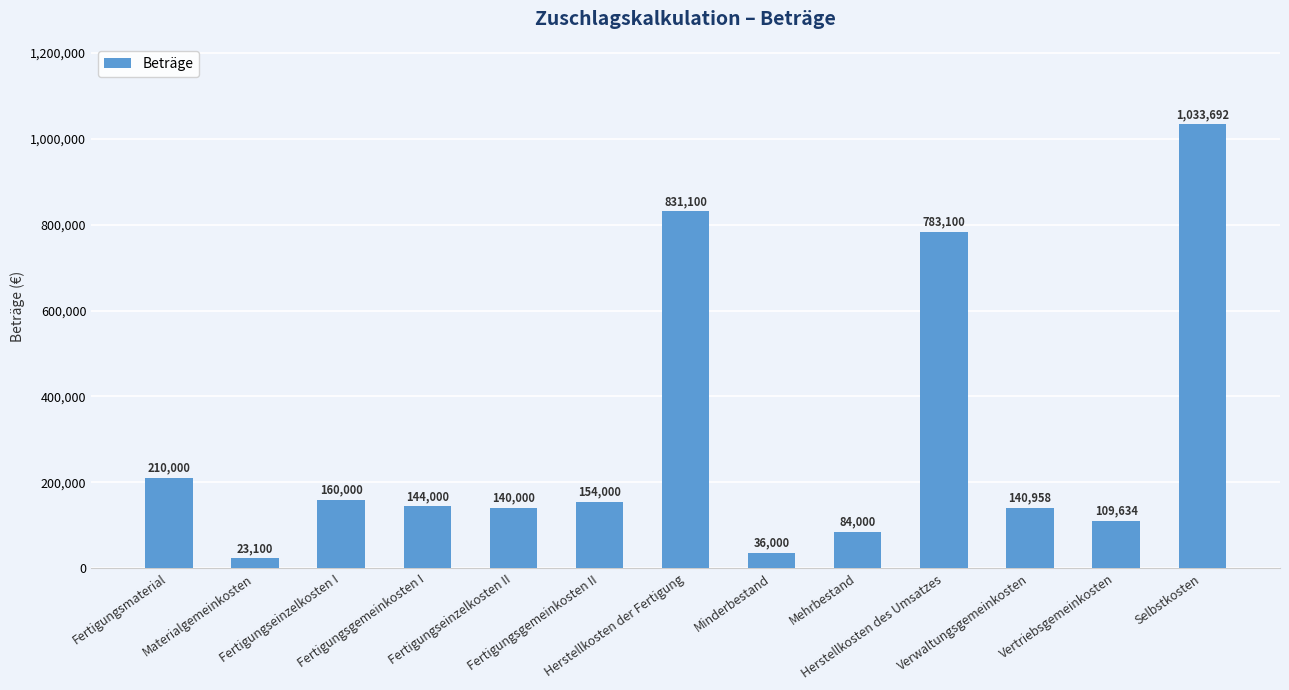

The value at Fertigungseinzelkosten II is 140000. True or false?

True